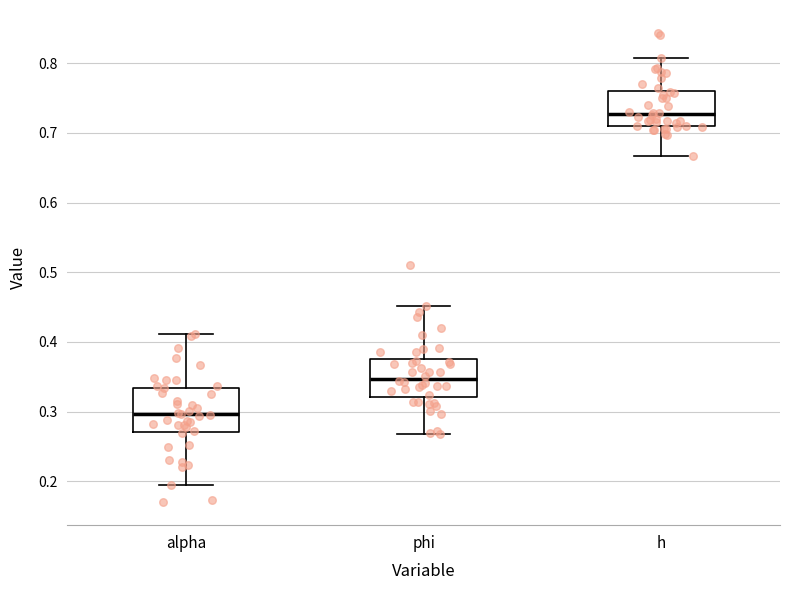

Where is the lower edge of the box for alpha on the y-axis? The values are not printed on the chart, so give them approximately, as read against the axis.

0.27